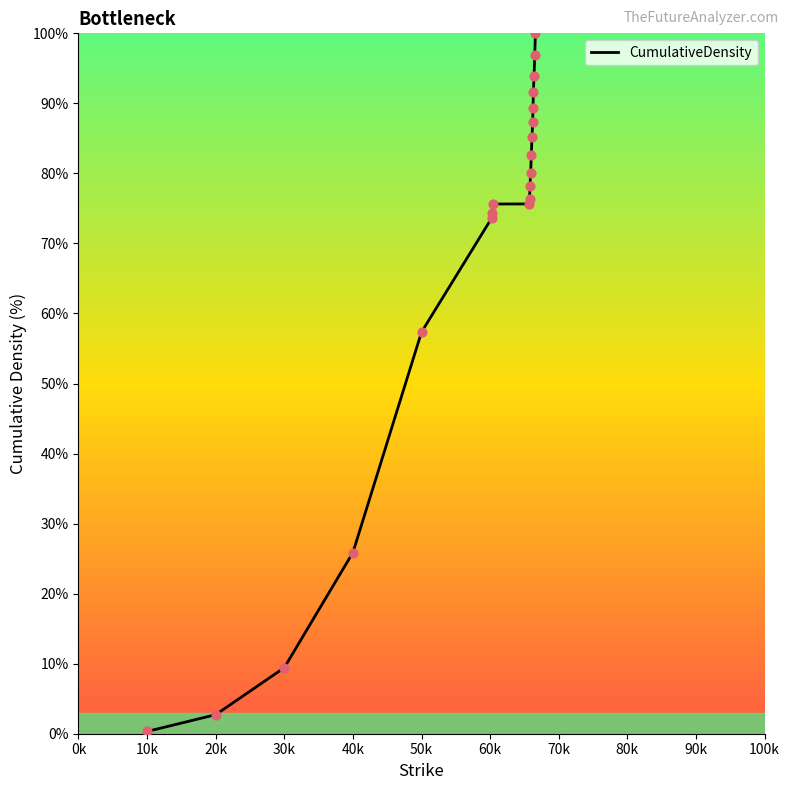

What is the maximum value shown in the chart?

100.0